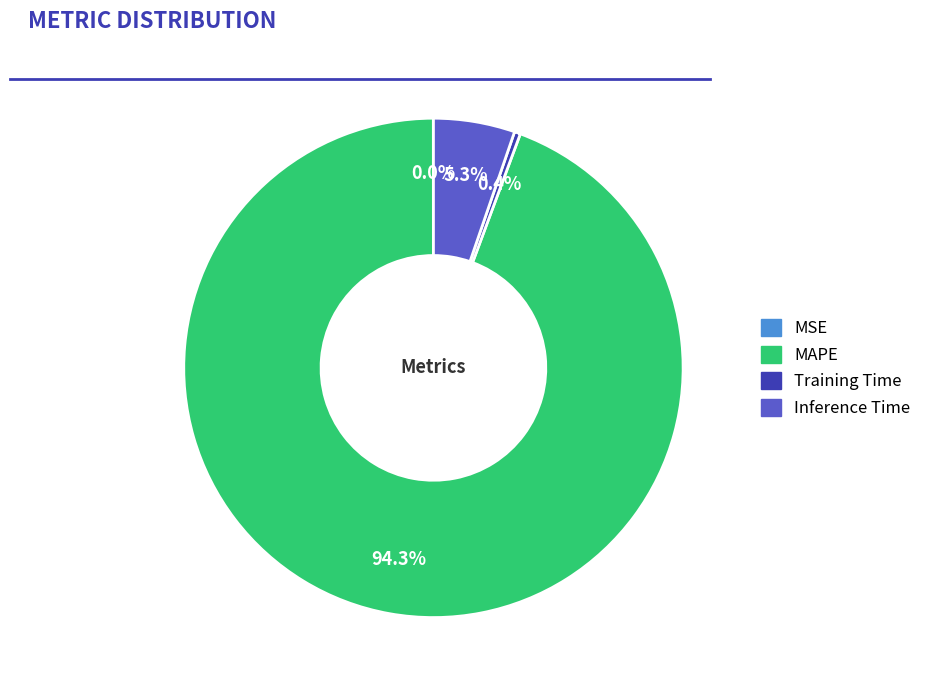

Combined, do MAPE and Training Time account for over 50%?

Yes